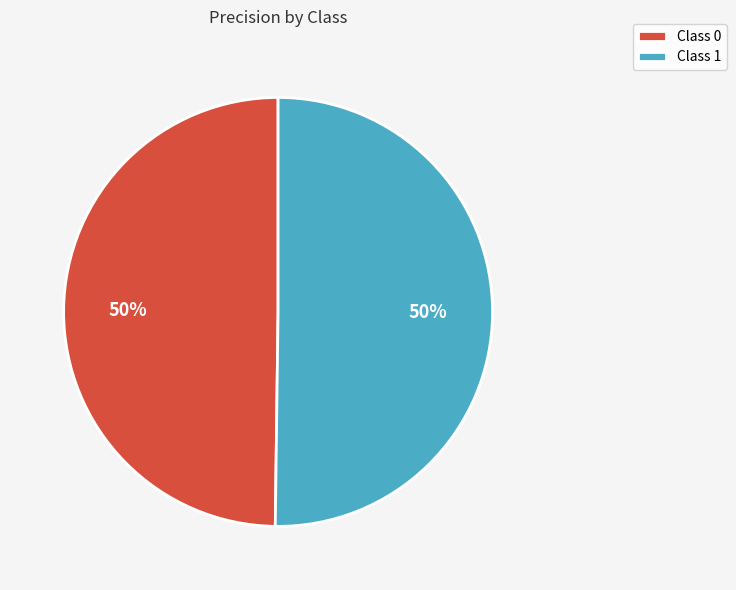

How many slices are in this pie chart?

2